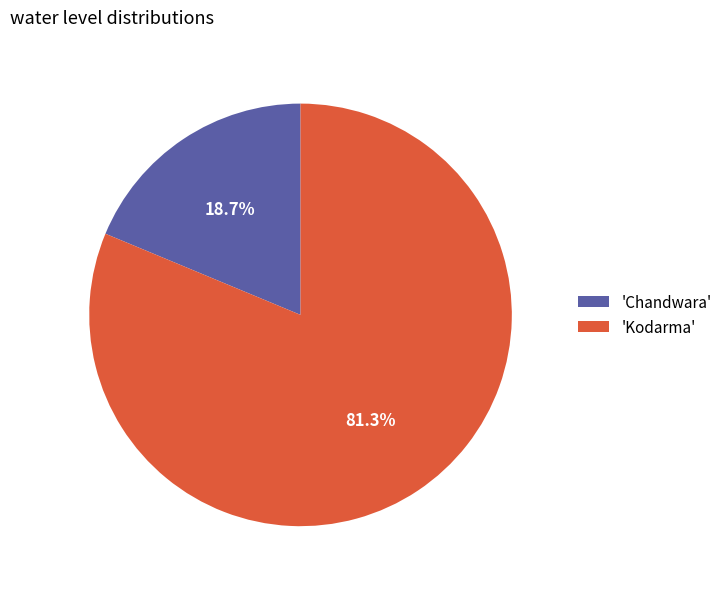

Which category accounts for the majority?

'Kodarma'